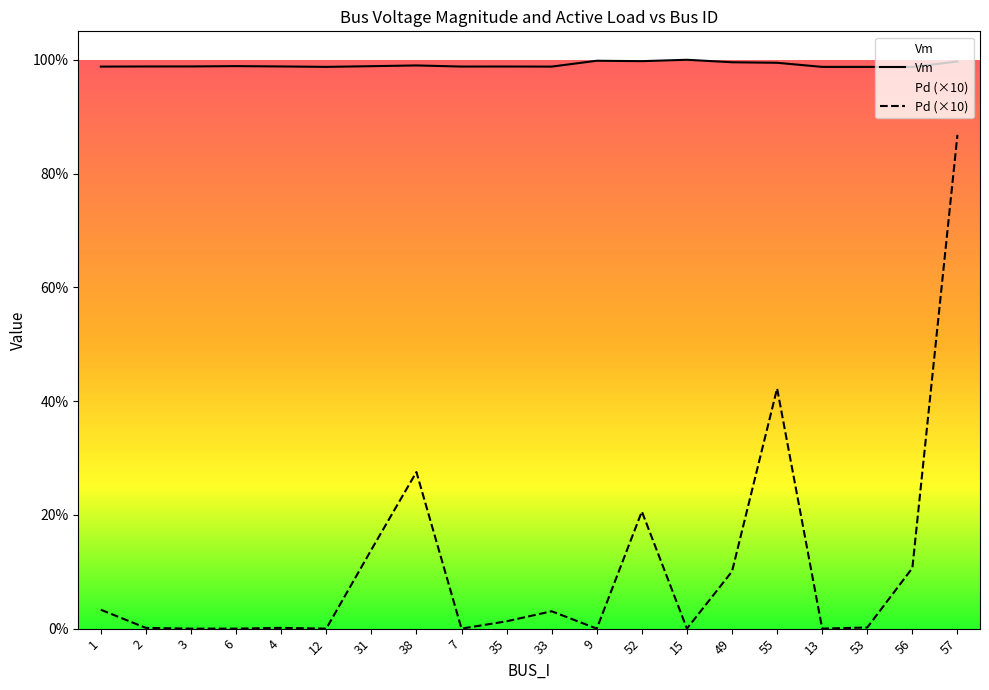

Rank the categories by Vm value from highest to lowest.

15, 9, 52, 57, 49, 55, 38, 6, 31, 3, 4, 2, 35, 7, 1, 33, 12, 53, 13, 56